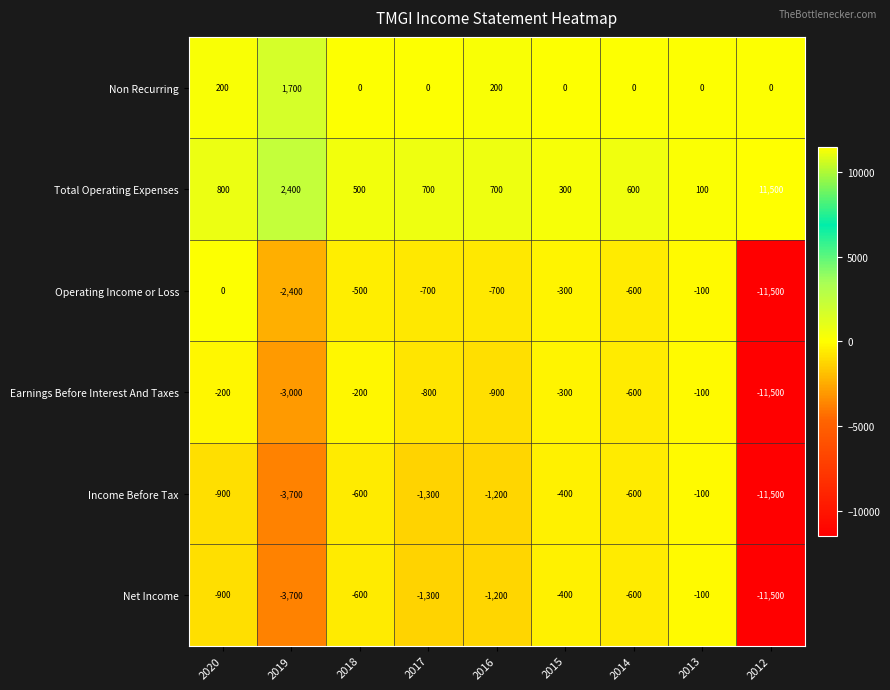

Which series has the largest total across all categories?

Total Operating Expenses